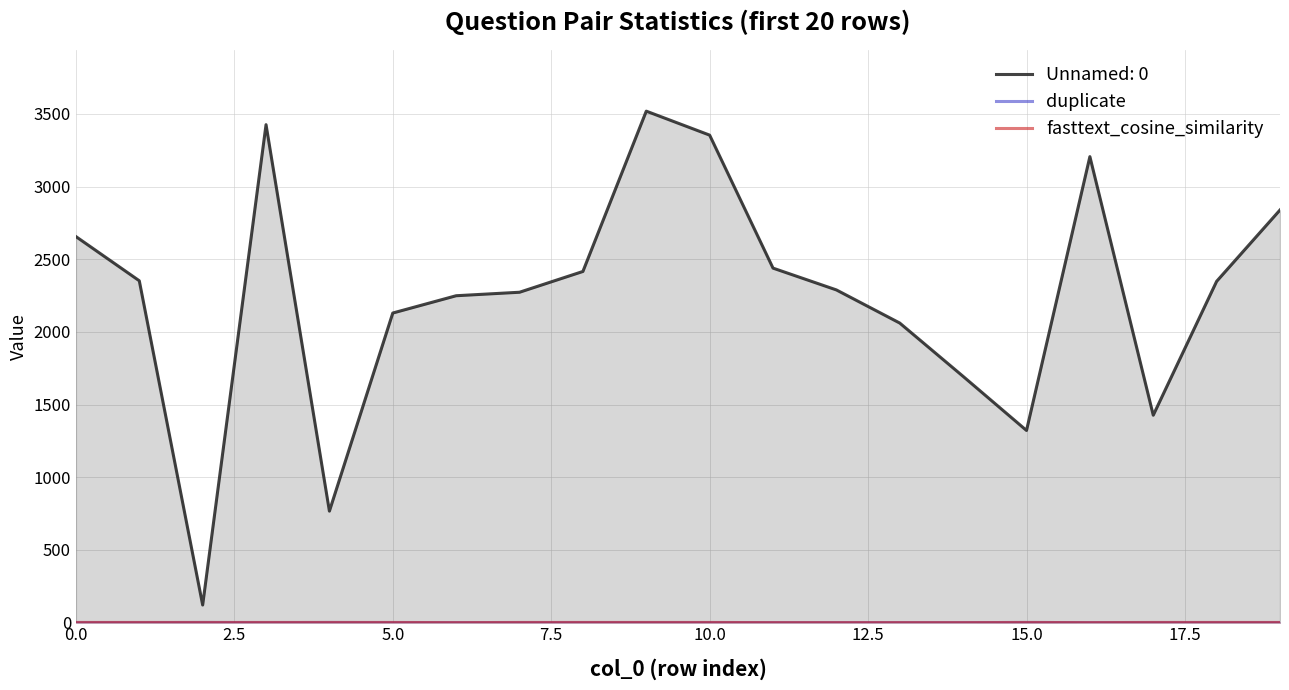

What is the minimum value for Unnamed: 0?

121